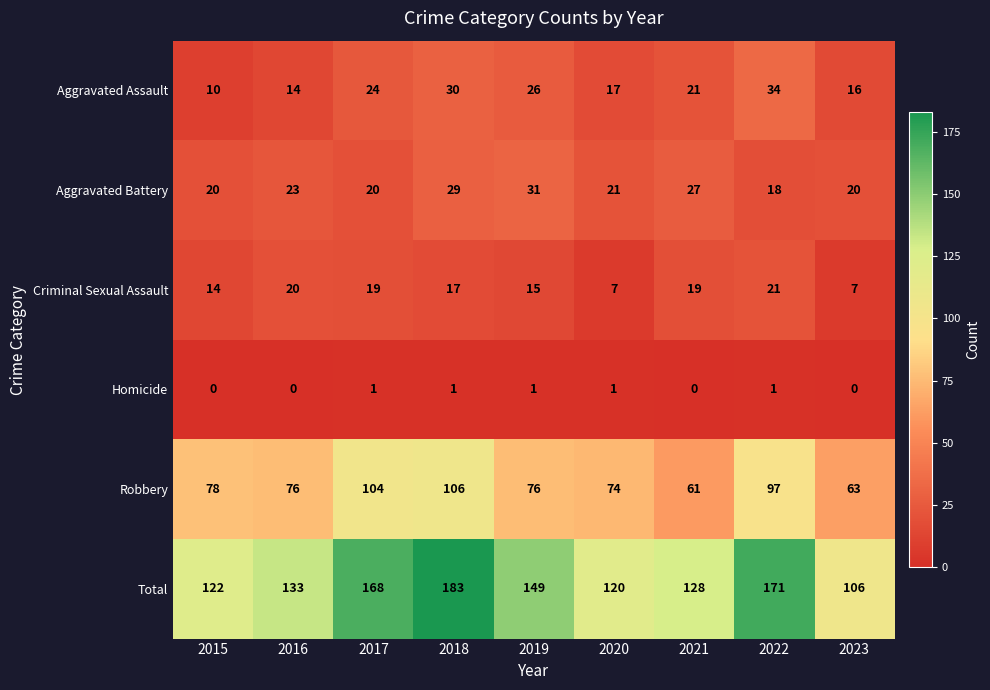

Count the number of data series in this chart.

6